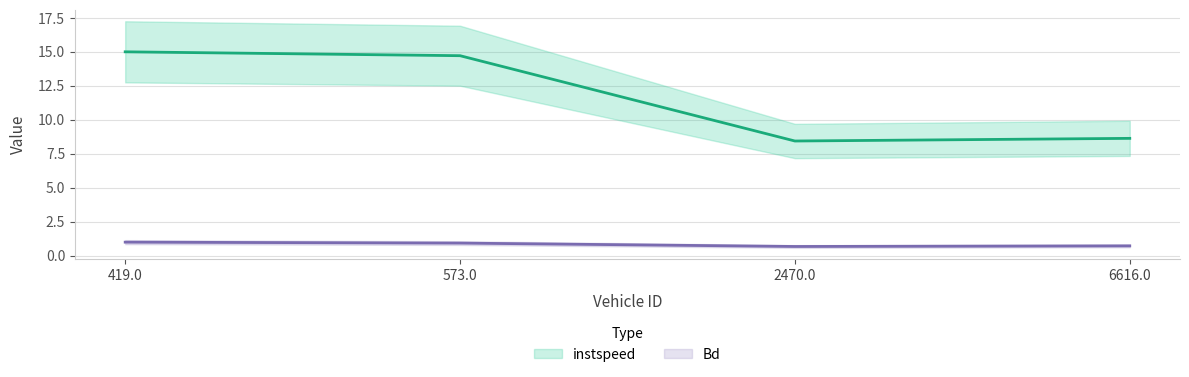

True or false: instspeed has a value of 4.4 at 6616.0.

False